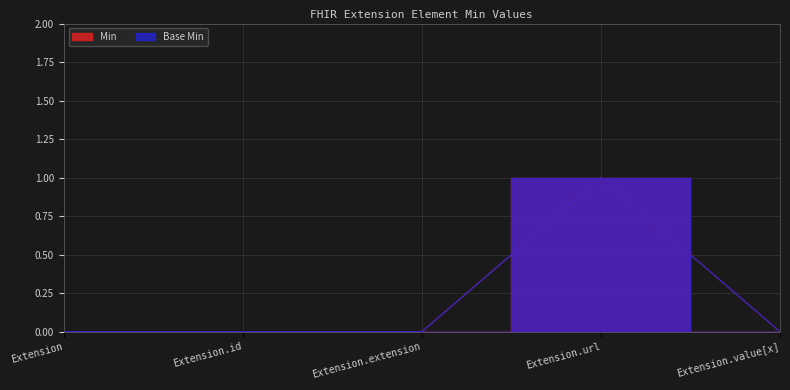

The Min series shows 0 at Extension.value[x]. True or false?

False